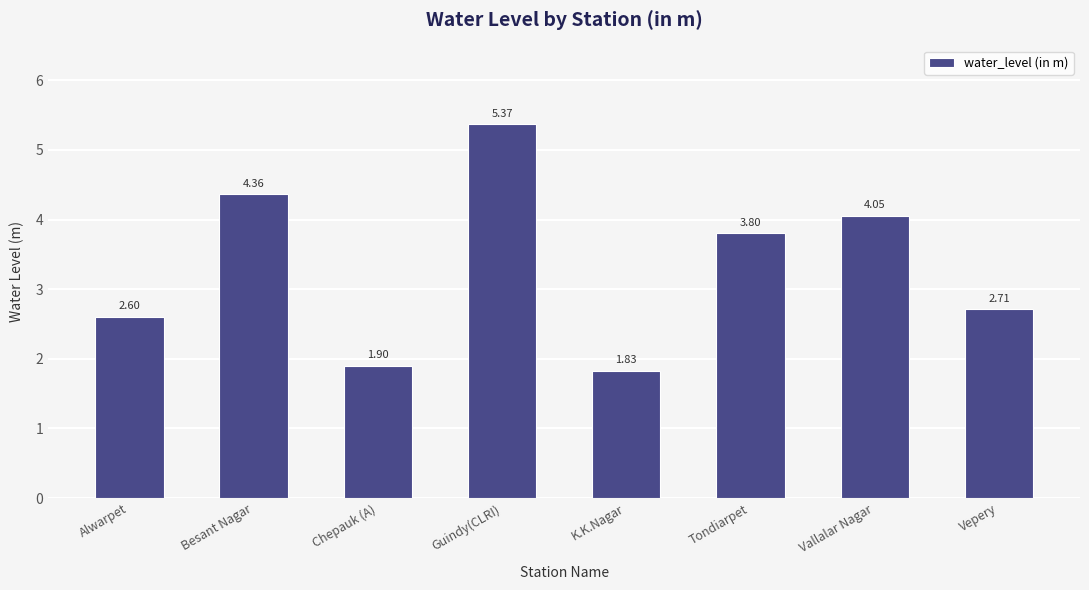

The chart shows a value of 1.2 at Alwarpet. True or false?

False